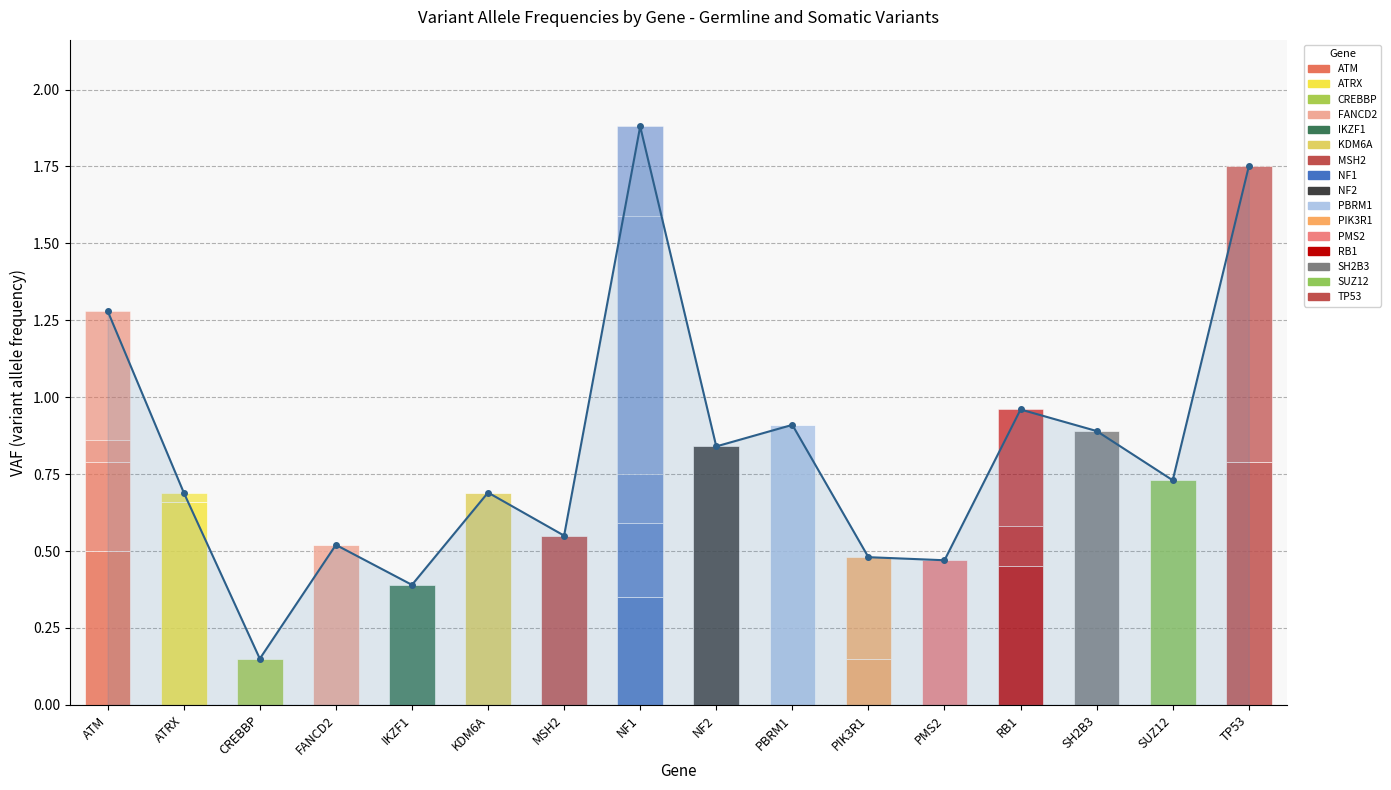

What value does the data have at MSH2?

0.6